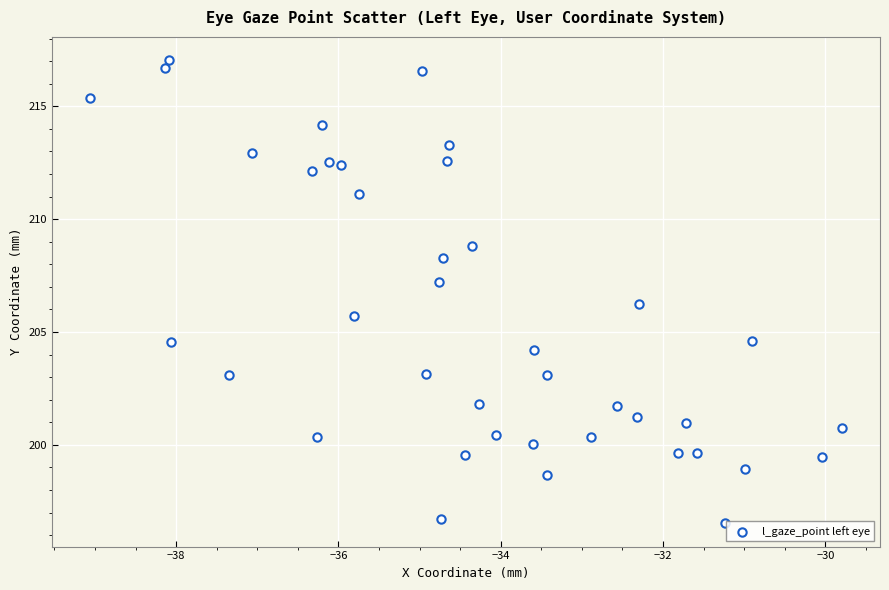

What is the range of X values (max minus min)?

9.3